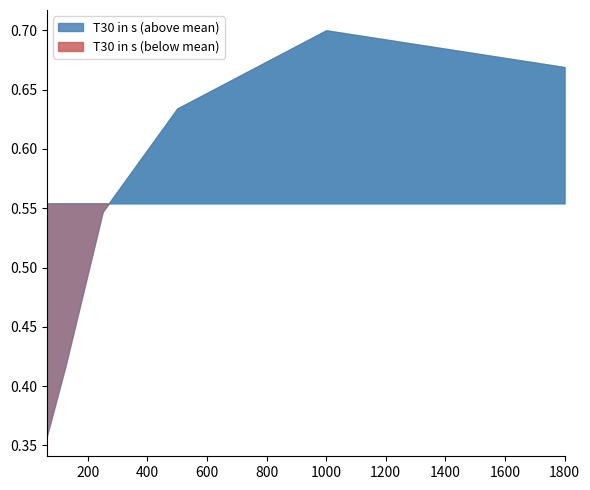

What is the difference between the values at 125 and 250?

0.1